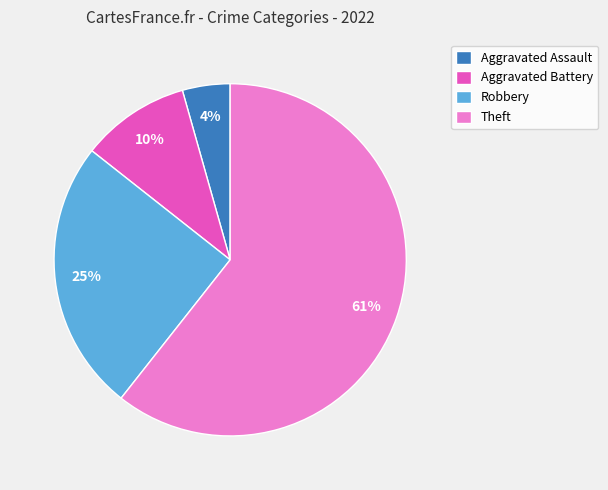

How many segments does this pie chart have?

4